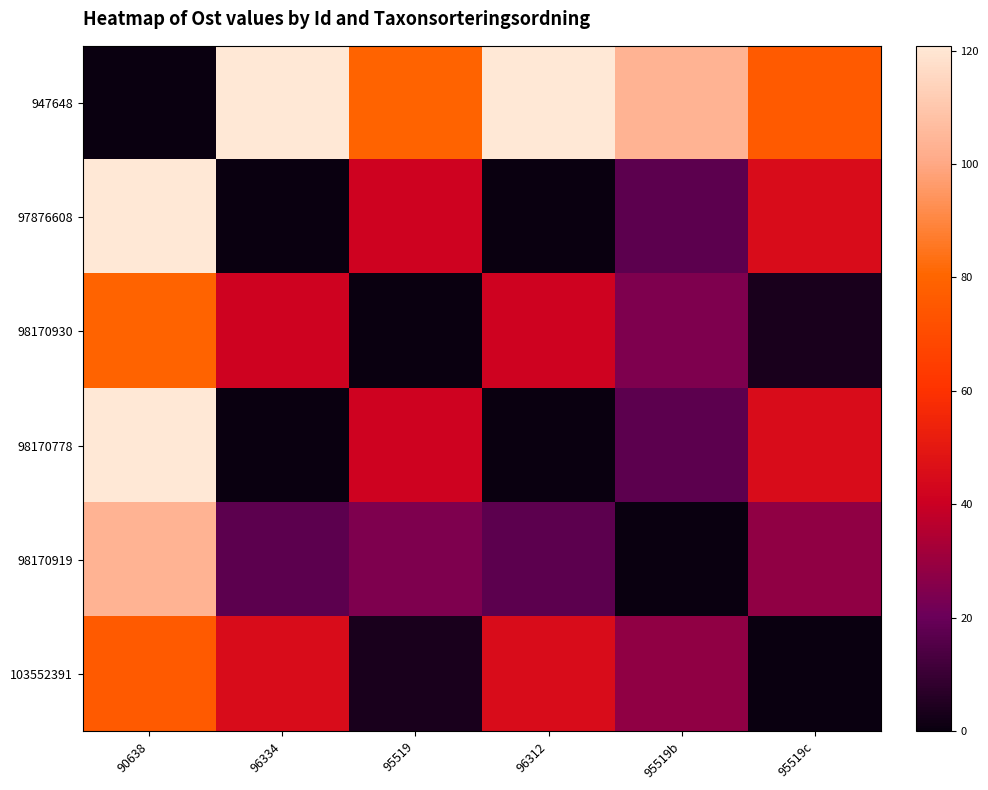

At which category is the sum across all series the highest?

90638